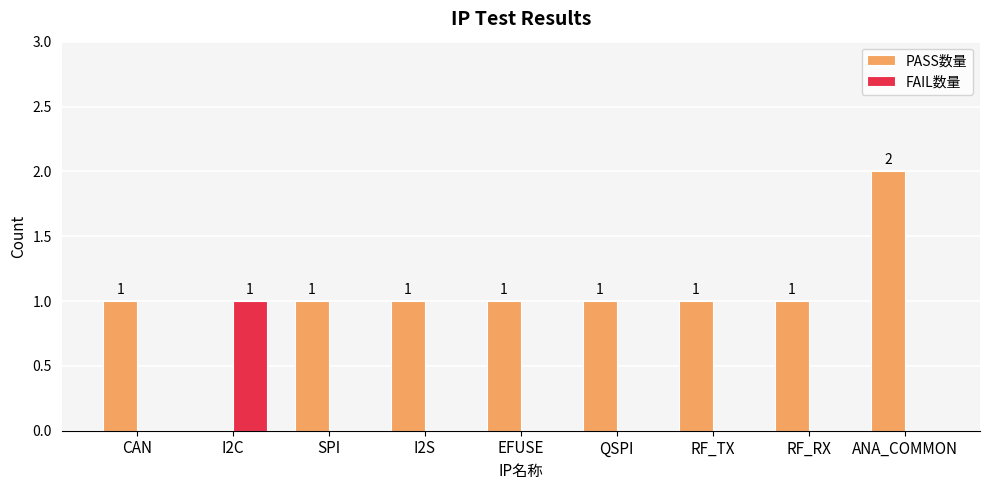

Reading right to left, list all the values displayed in this chart.

PASS数量: 2	1	1	1	1	1	1	0	1
FAIL数量: 0	0	0	0	0	0	0	1	0